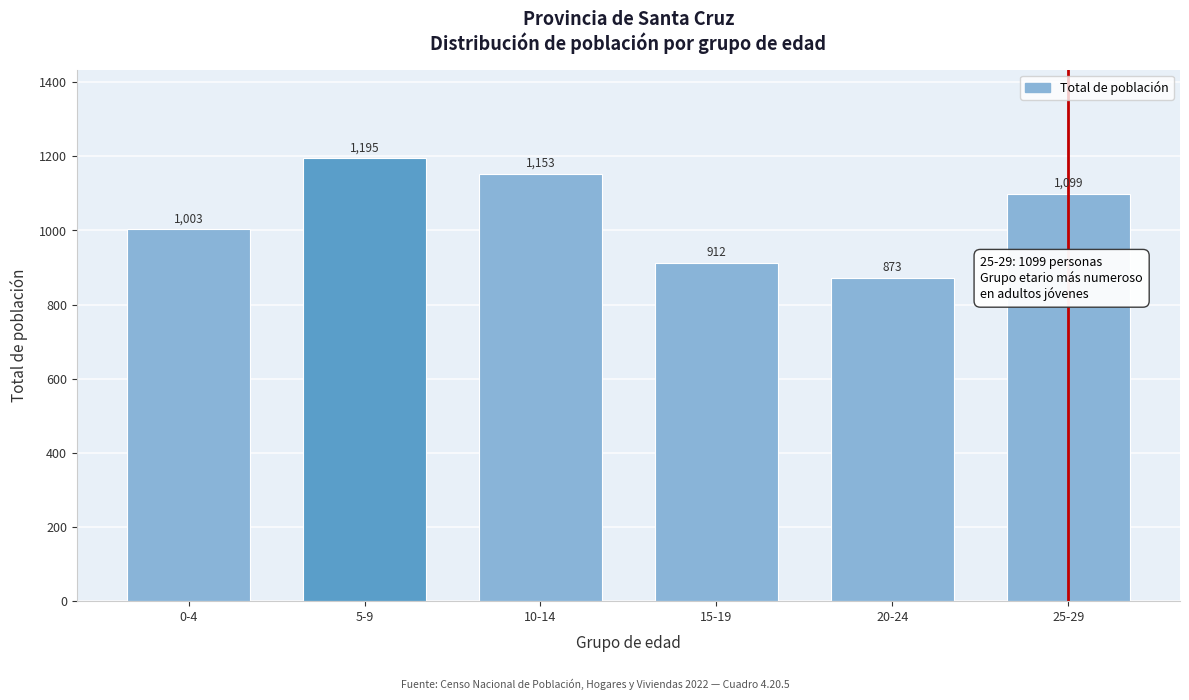

Reading right to left, what are all the values shown in this chart?

1099	873	912	1153	1195	1003